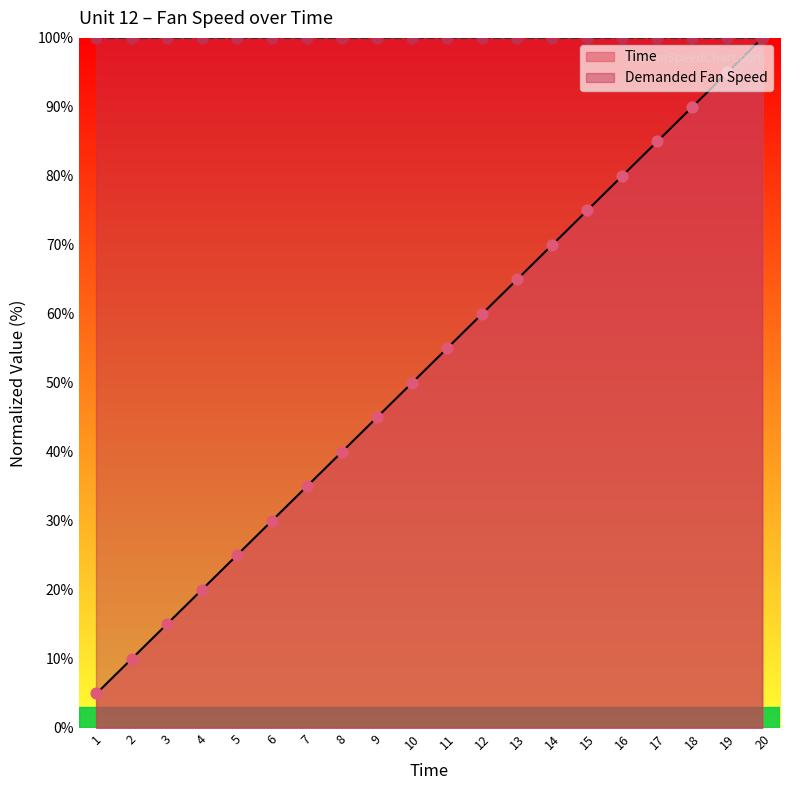

What is the change in value from 9 to 15?

+30.0